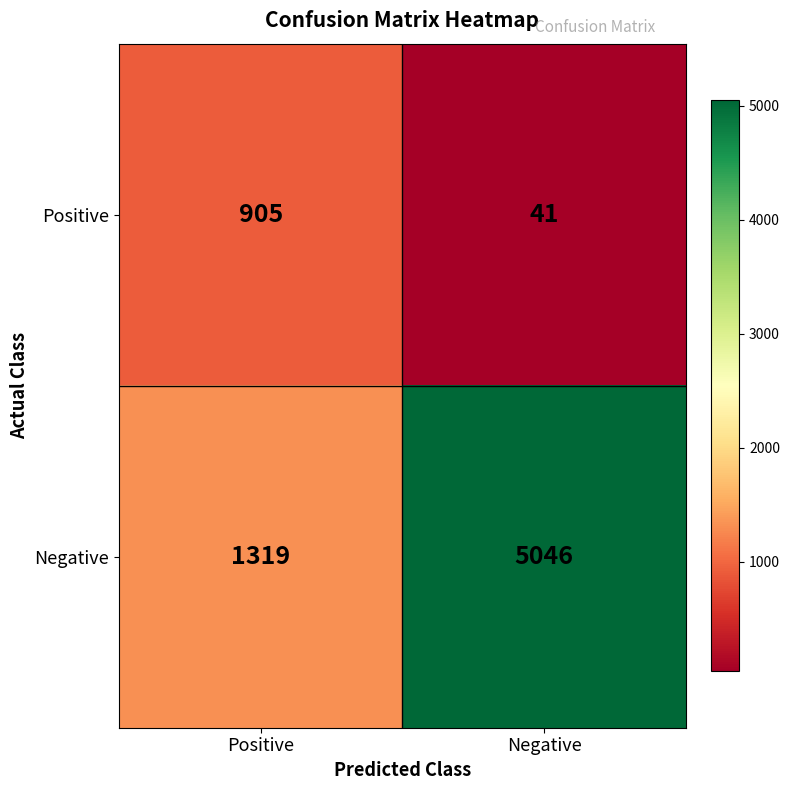

What is the approximate value of Negative at Negative, to the nearest 10?

5050